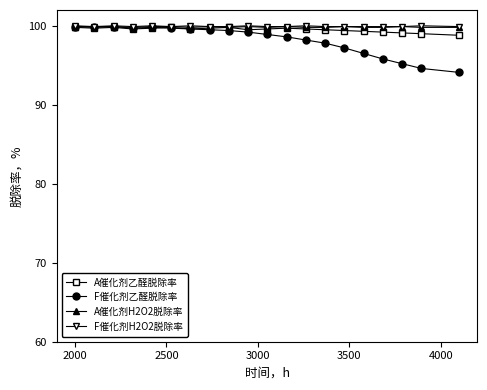

Which series has the widest spread of values?

F催化剂乙醛脱除率